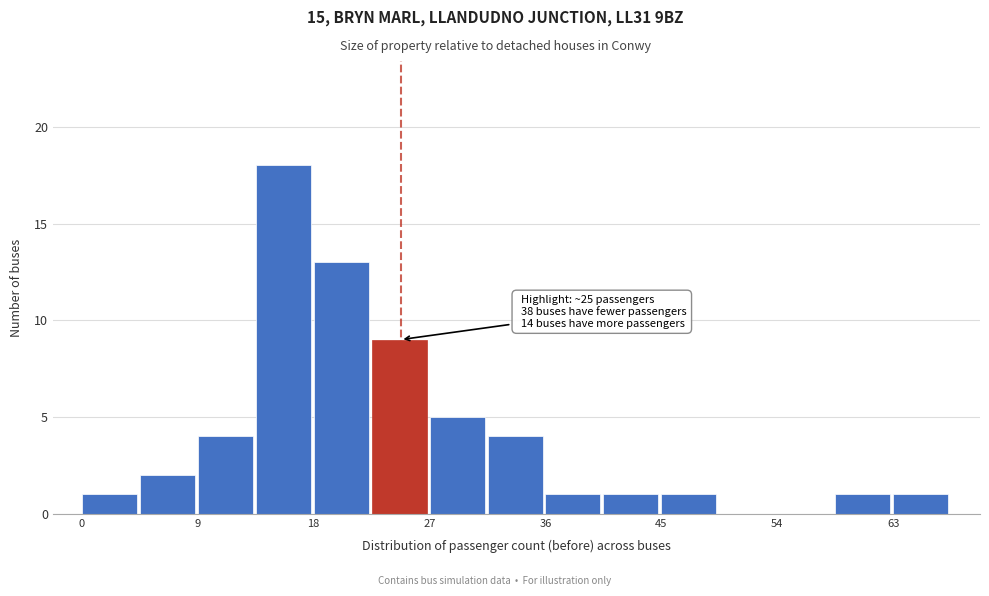

Which range on the x-axis has the tallest bar?

14 to 18